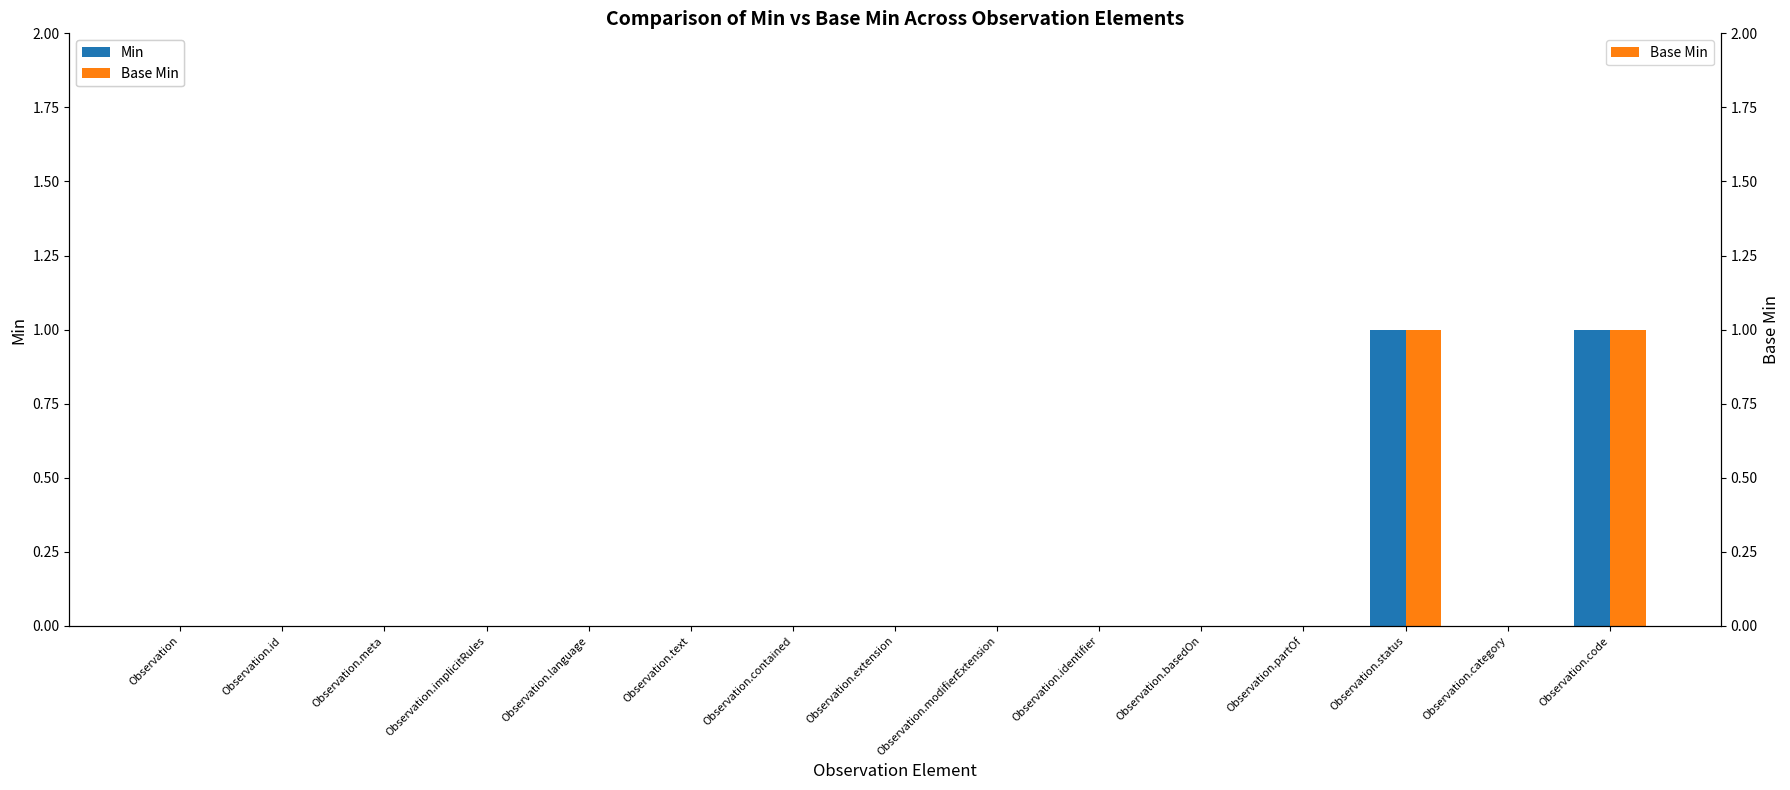

At which label does Min reach its minimum?

Observation